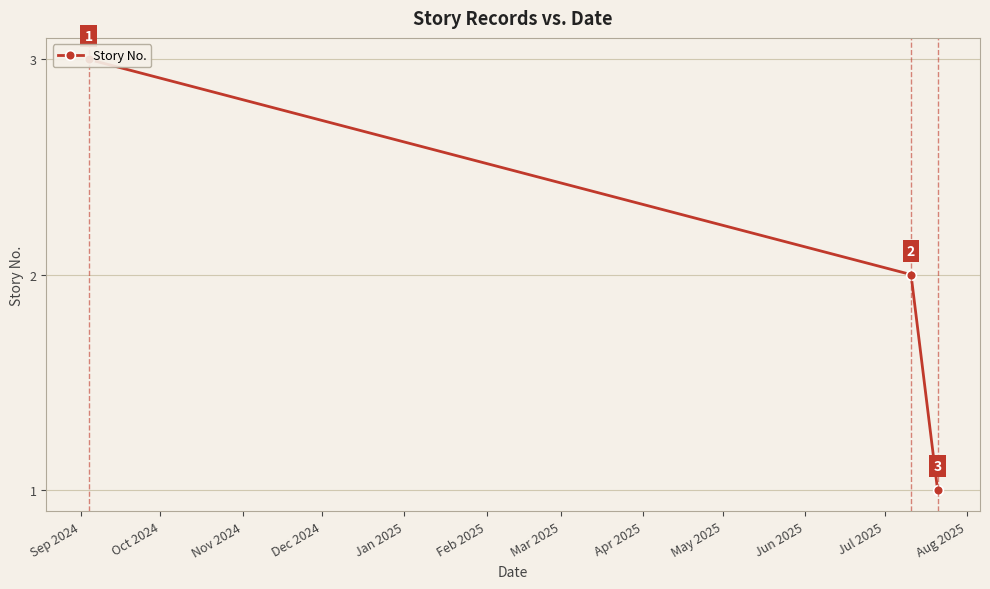

Which has a higher value, Oct 2024 or Nov 2024?

Oct 2024